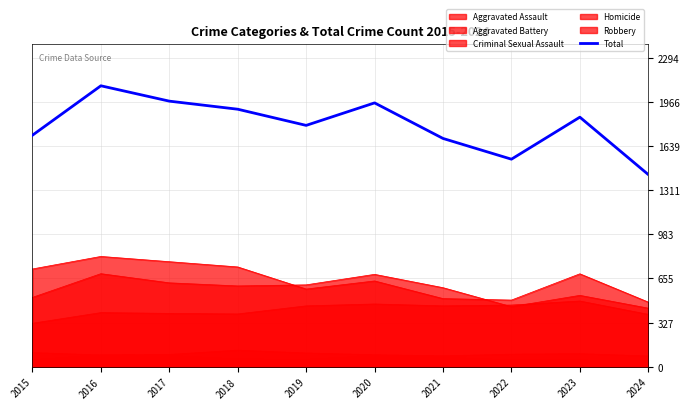

What is the difference between the second highest and second lowest values?

431